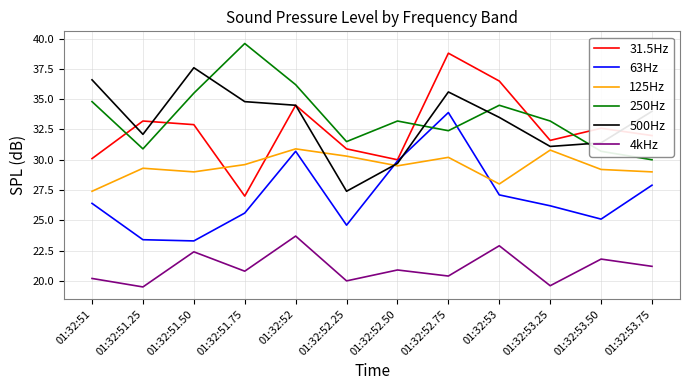

At 01:32:52.75, list the series in order from largest to smallest.

31.5Hz, 500Hz, 63Hz, 250Hz, 125Hz, 4kHz